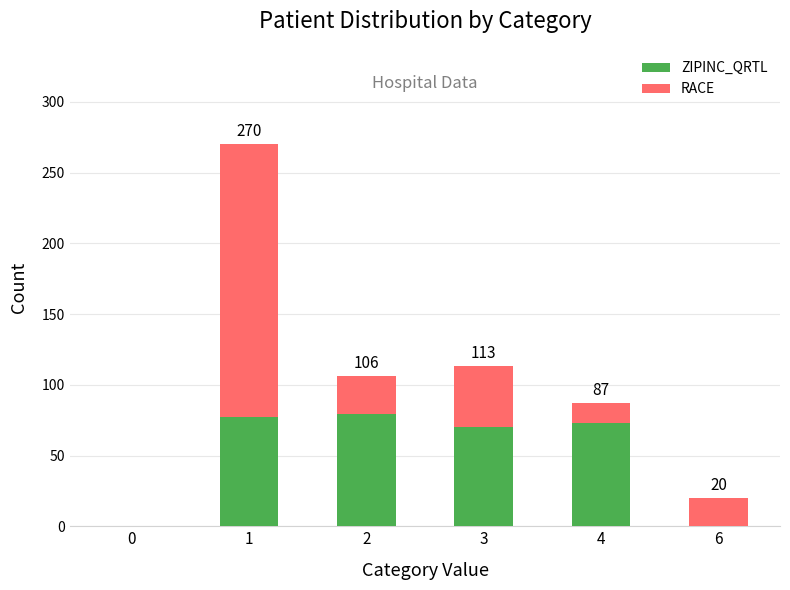

Read the ZIPINC_QRTL value at 1, to the nearest 10.

80